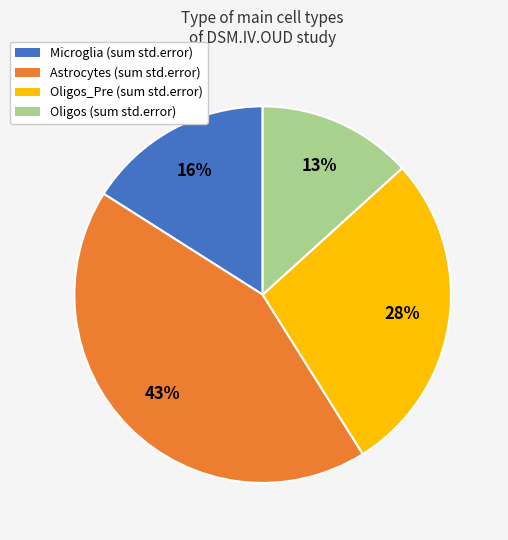

Is there any slice that represents more than half of the pie?

No